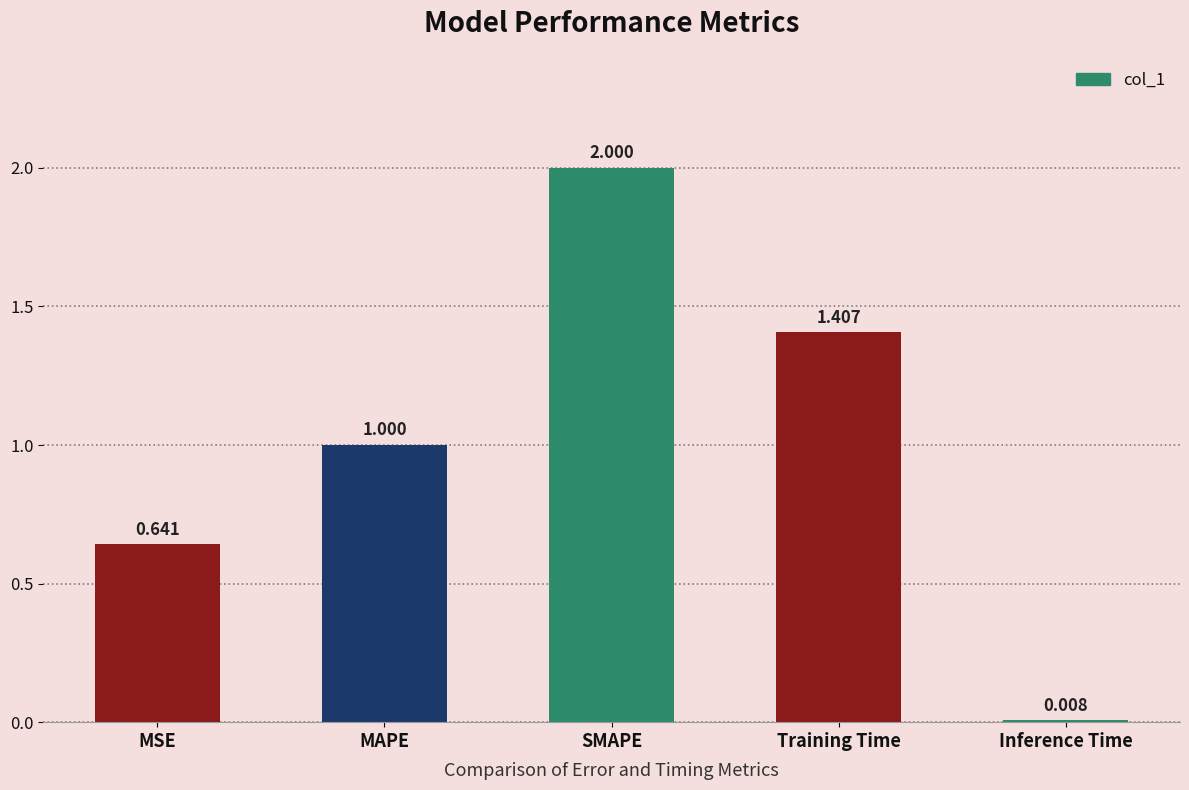

Between Inference Time and Training Time, which is larger?

Training Time